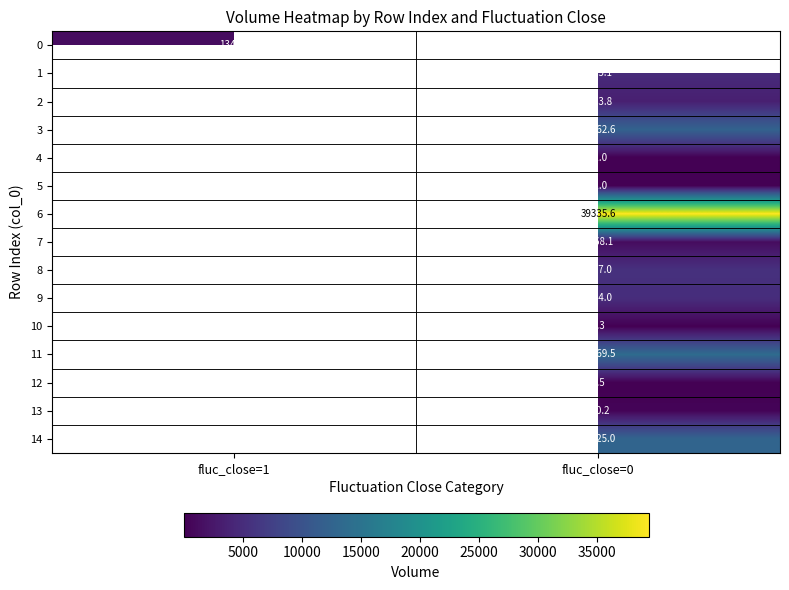

True or false: 9 has a value of 5054.0 at fluc_close=0.

True